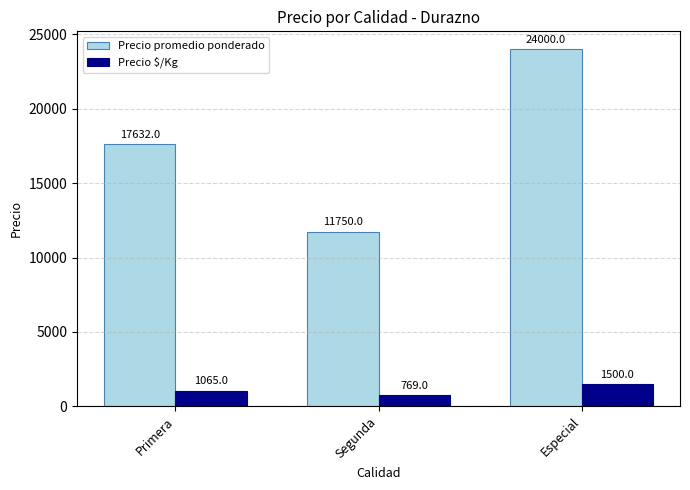

Rank the categories by Precio $/Kg value from lowest to highest.

Segunda, Primera, Especial